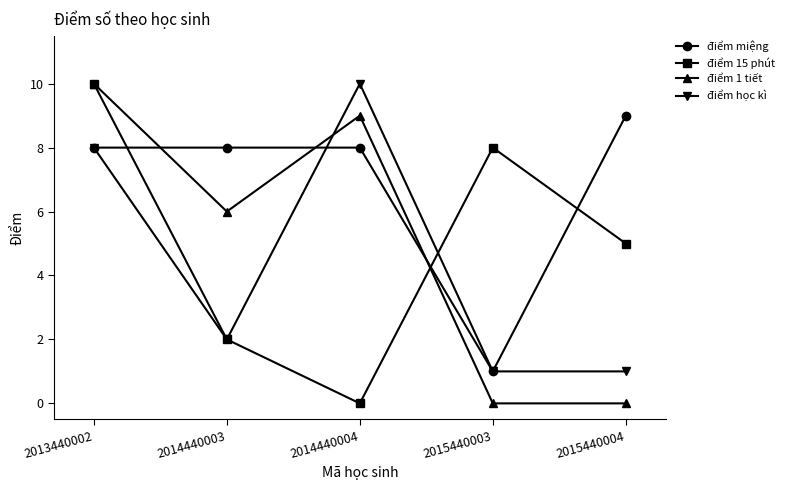

Does the chart have visible grid lines?

No